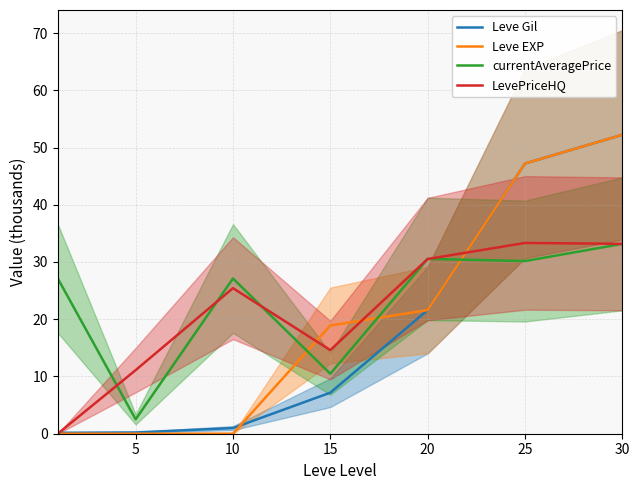

What value does the Leve Gil series have at 30?

52.2